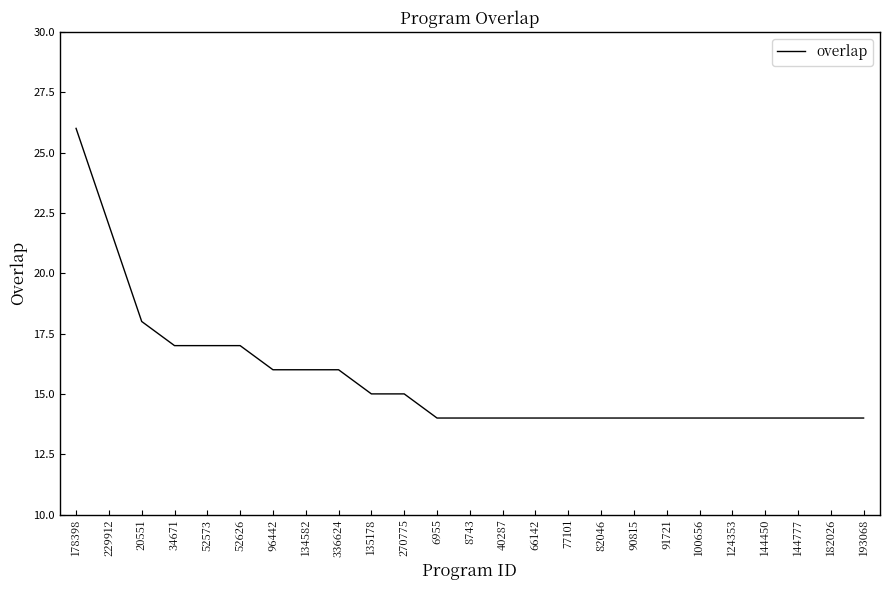

What is the difference between the maximum and minimum values?

12